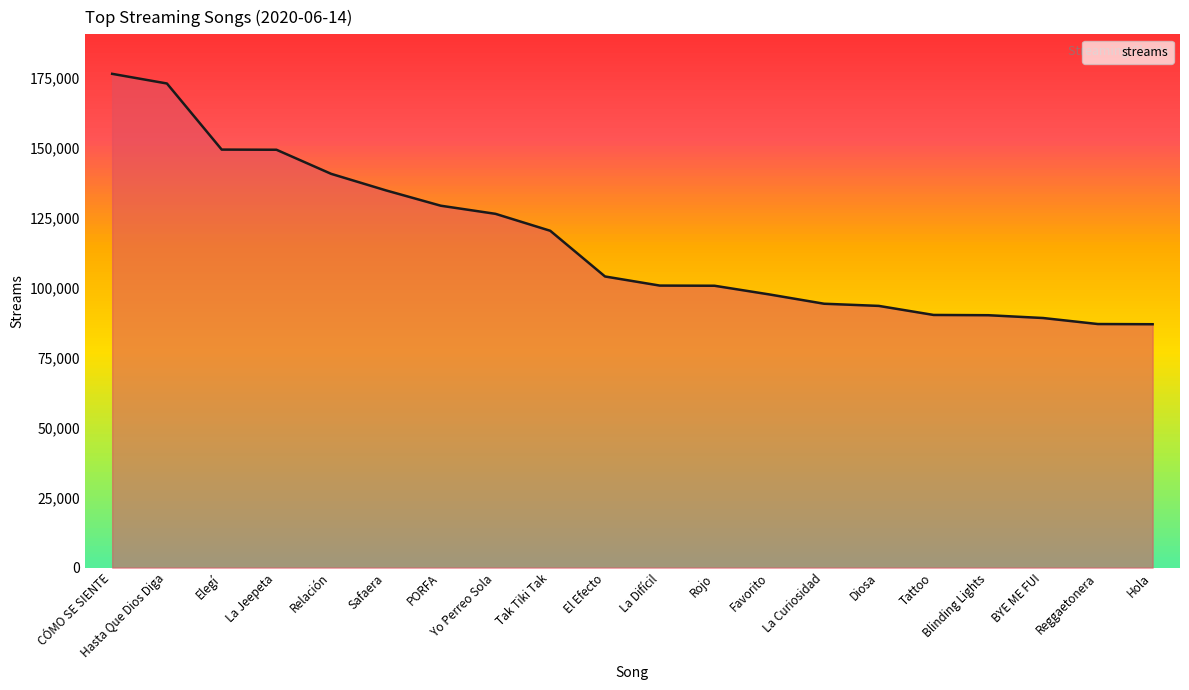

List the labels in order of value, smallest first.

Hola, Reggaetonera, BYE ME FUI, Blinding Lights, Tattoo, Diosa, La Curiosidad, Favorito, Rojo, La Difícil, El Efecto, Tak Tiki Tak, Yo Perreo Sola, PORFA, Safaera, Relación, La Jeepeta, Elegí, Hasta Que Dios Diga, CÓMO SE SIENTE